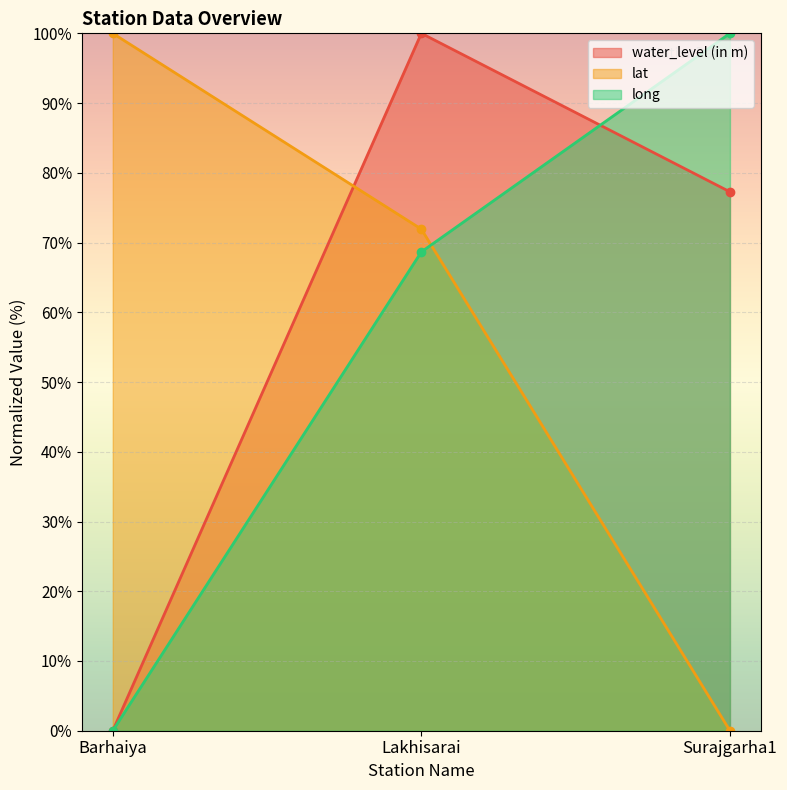

How many lines are shown in the chart?

3